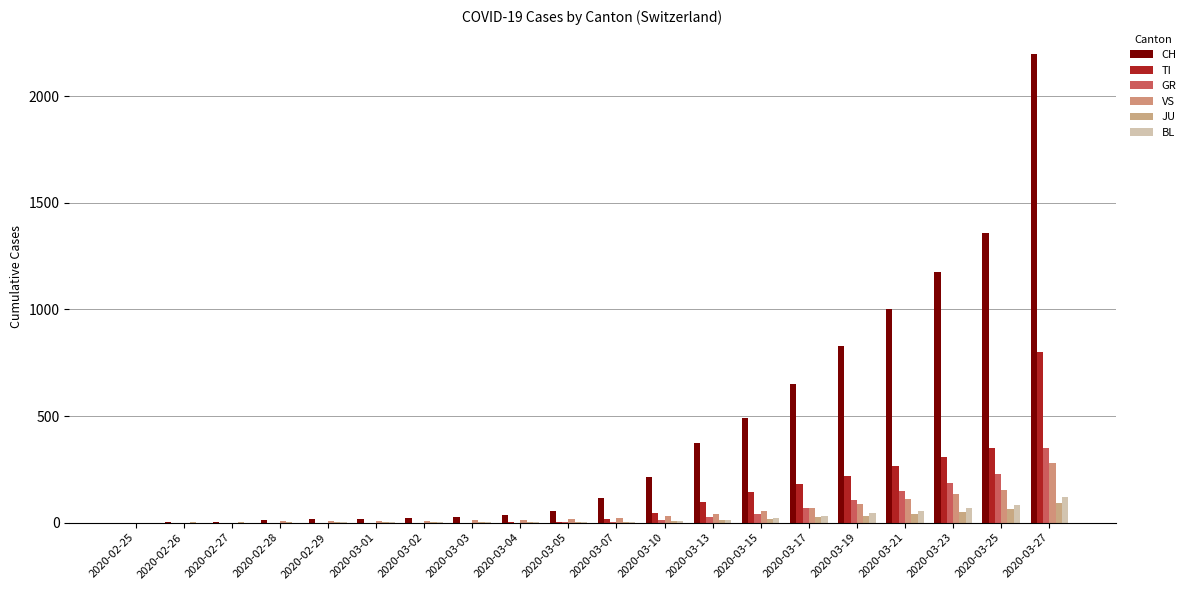

At how many categories does at least one series exceed 1265?

2